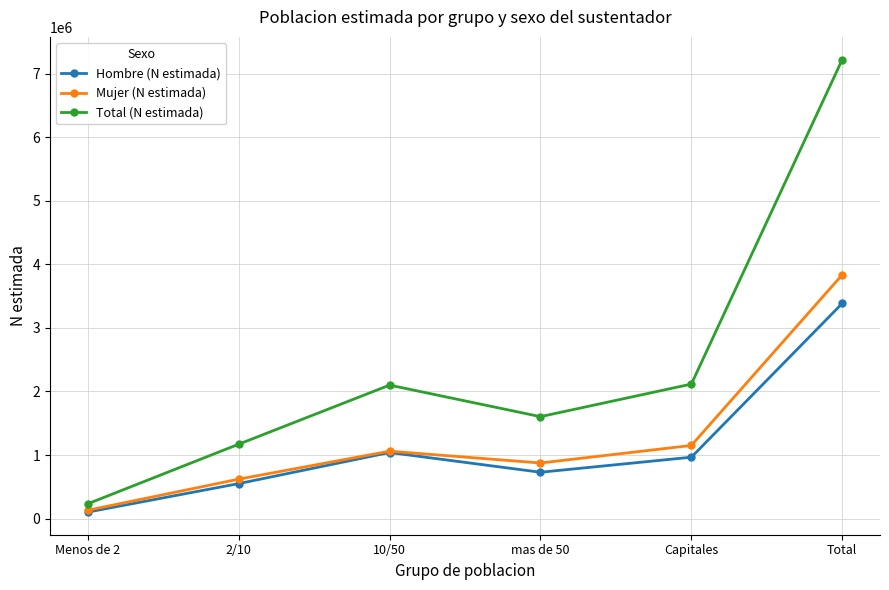

At which category is the sum across all series the highest?

Total